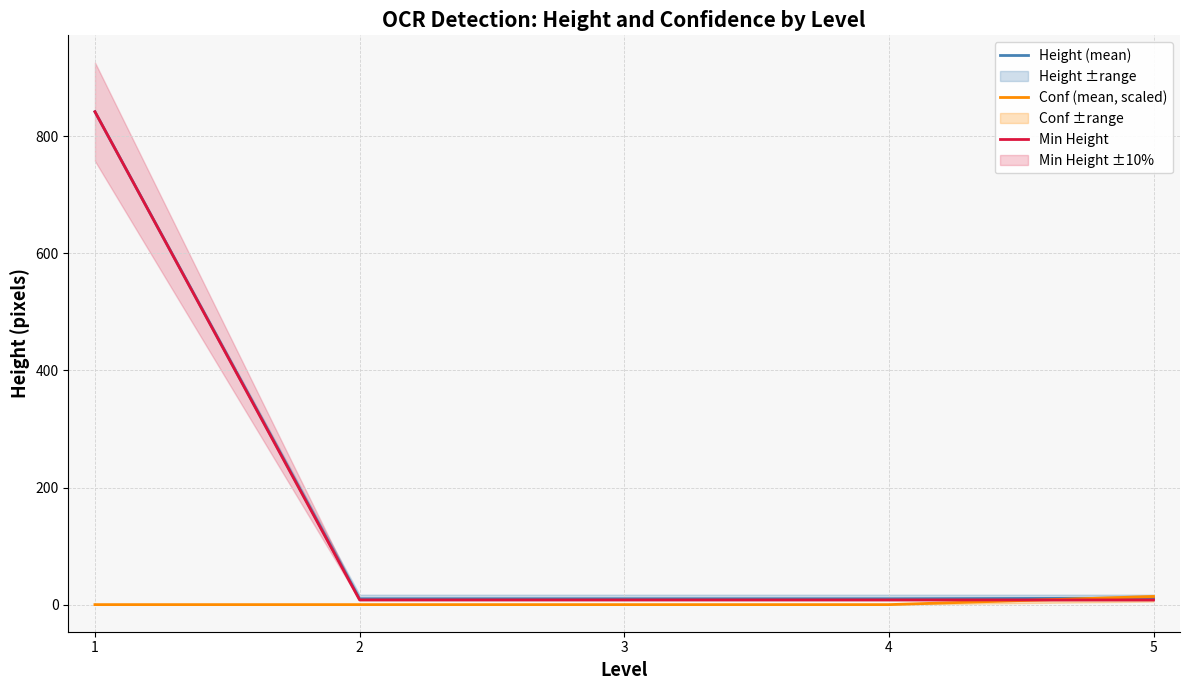

What is the difference between the highest and lowest values at 5?

5.9